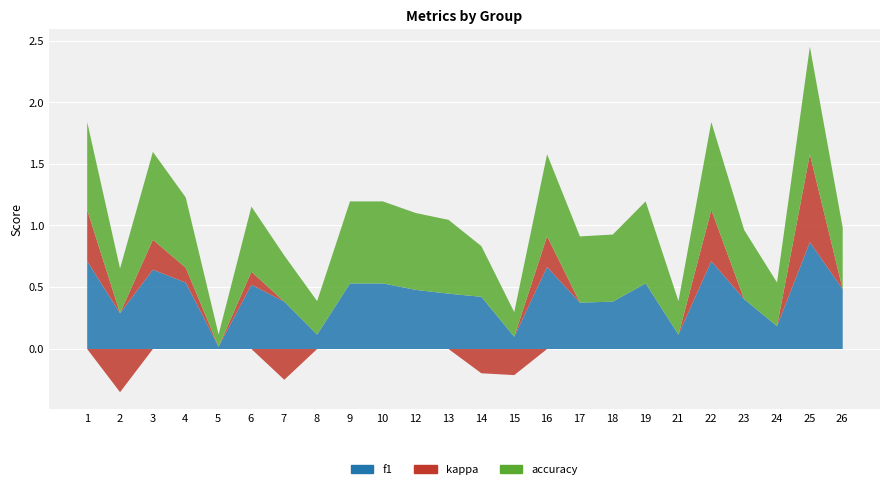

Rank the categories by accuracy value from highest to lowest.

25, 1, 3, 22, 9, 10, 16, 19, 12, 13, 4, 23, 18, 17, 6, 26, 14, 7, 2, 24, 8, 21, 15, 5